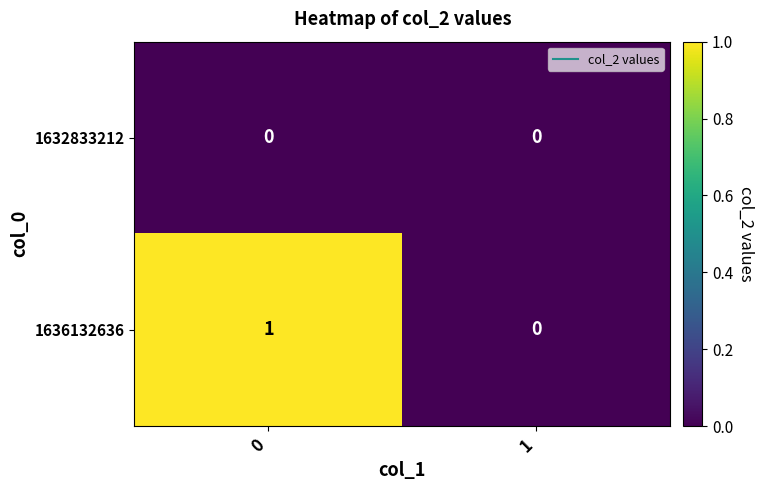

Which series has the widest spread of values?

1636132636